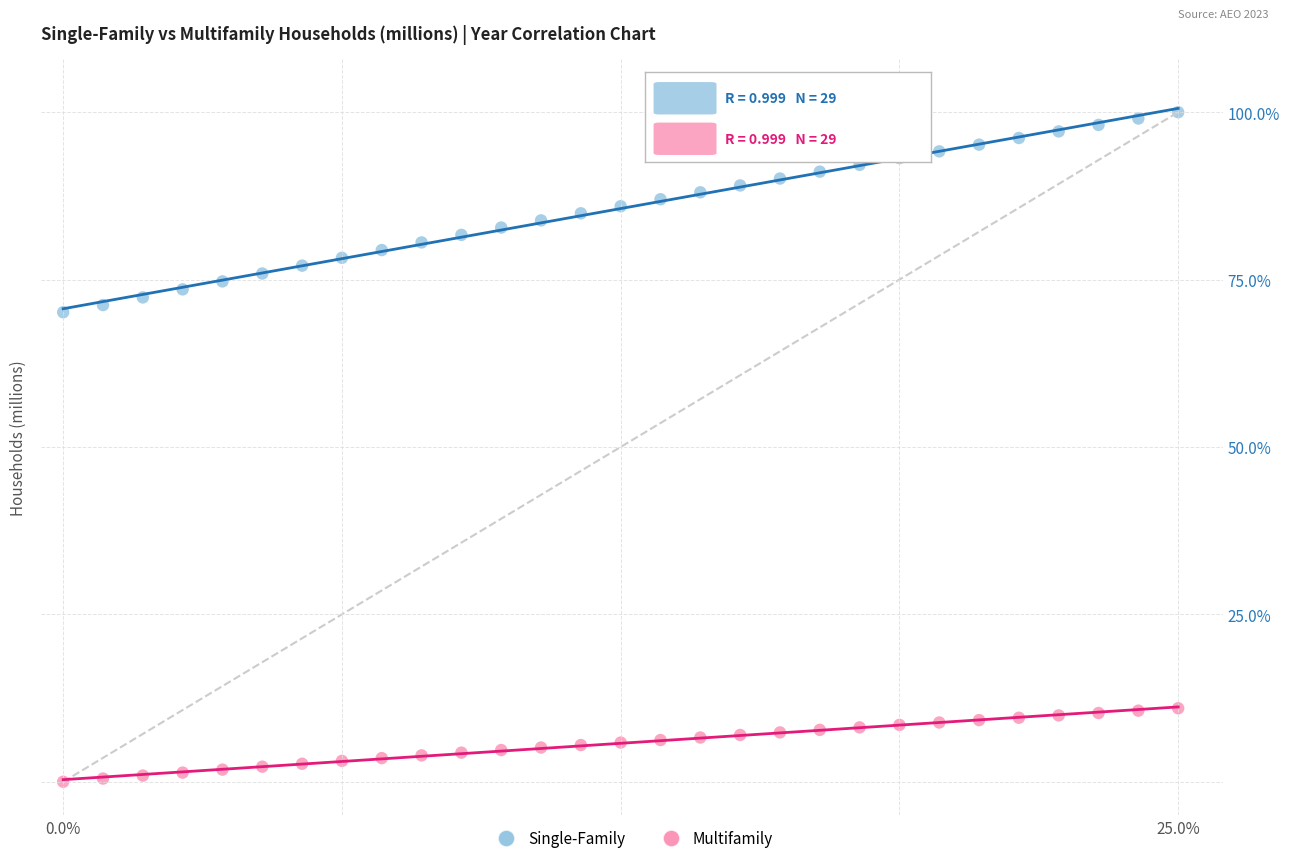

Which series contains the highest Y value?

Single-Family